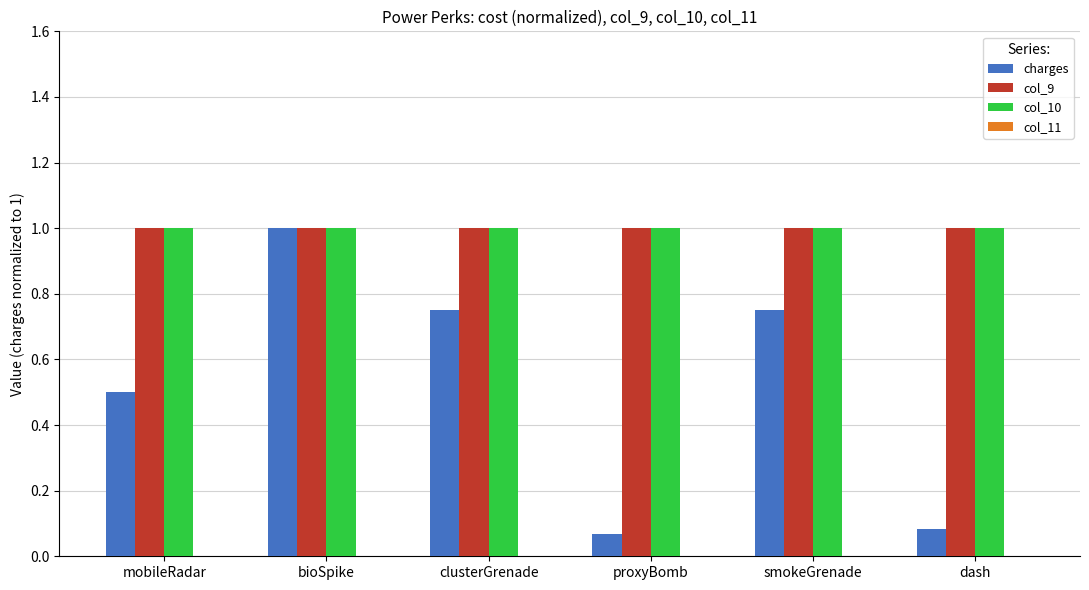

What value does the col_10 series have at clusterGrenade?

1.0